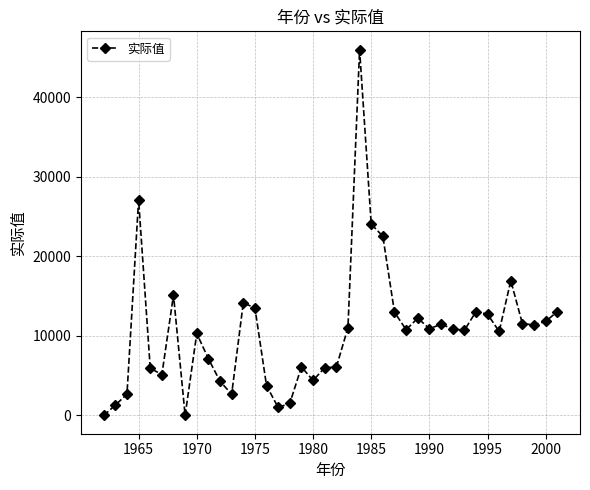

True or false: there are more than 1 points higher than both neighbors.

True